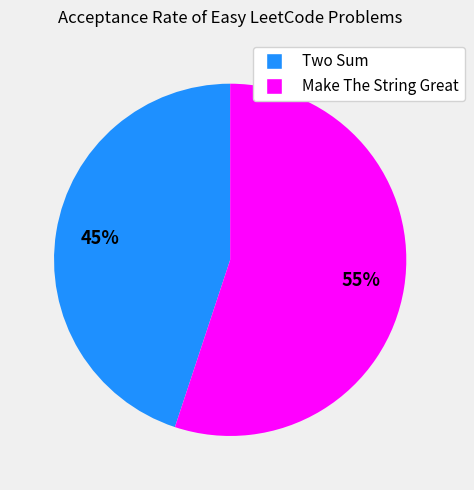

Between Make The String Great and Two Sum, which is larger?

Make The String Great